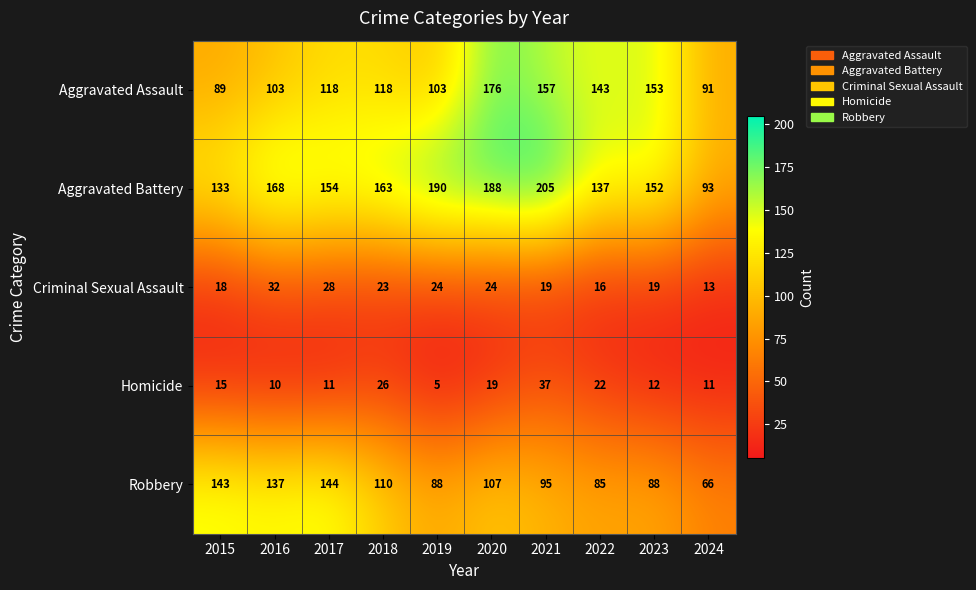

At which label does Robbery first exceed 107?

2015